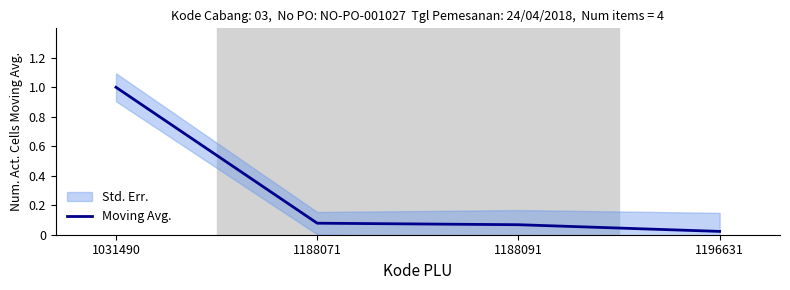

List the labels in order of value, largest first.

1031490, 1188071, 1188091, 1196631